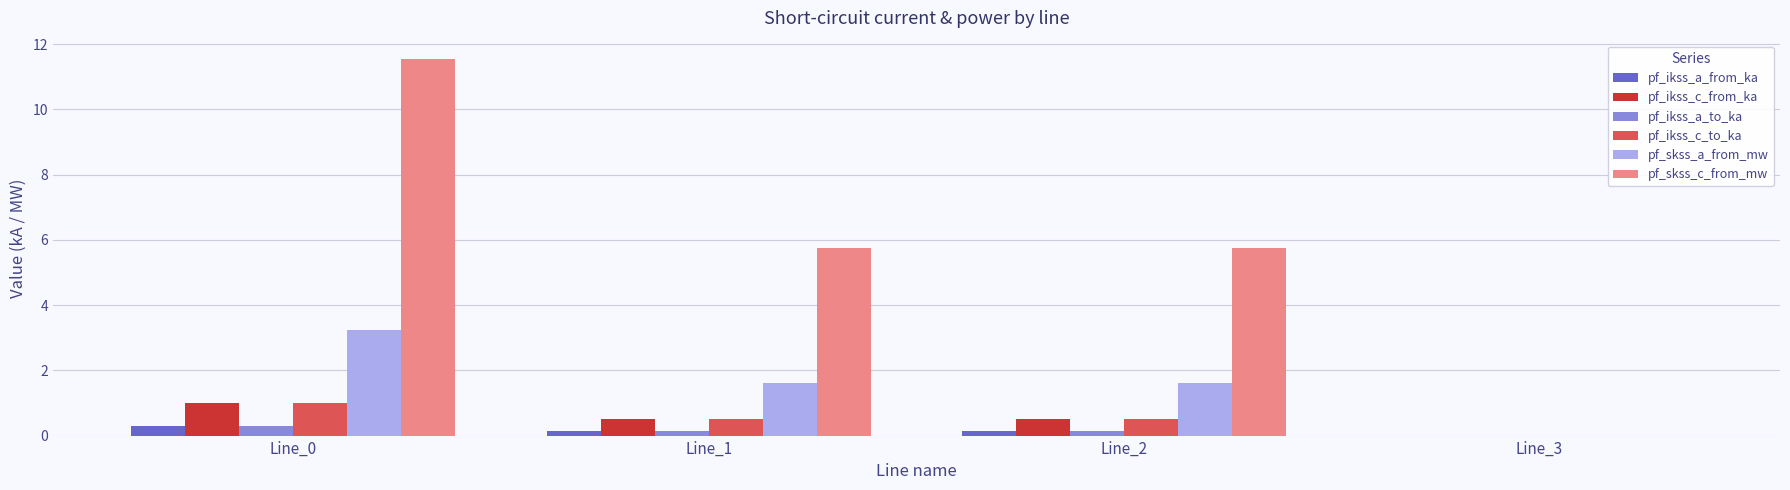

How many values in the pf_skss_a_from_mw series exceed 1?

3